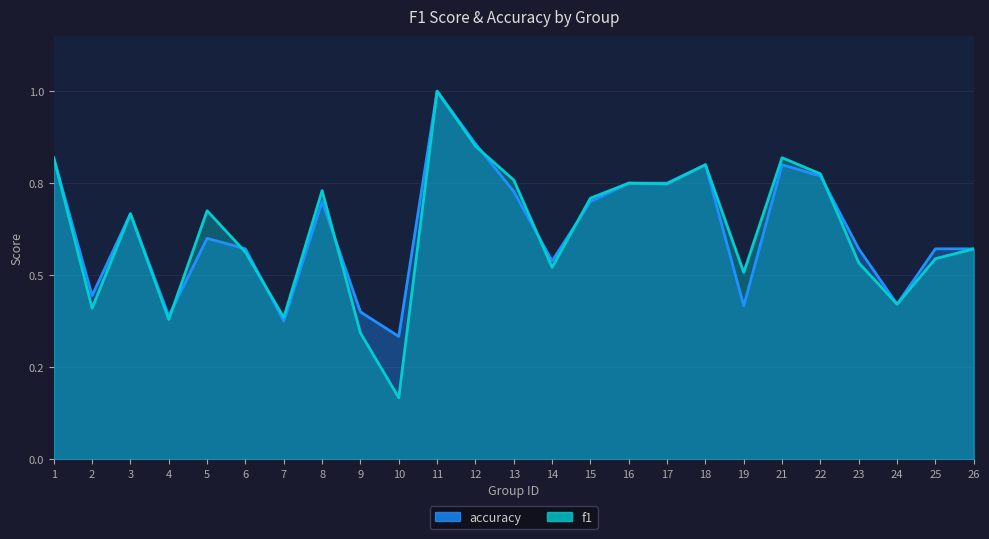

What is the approximate value of f1 at 8?

0.7